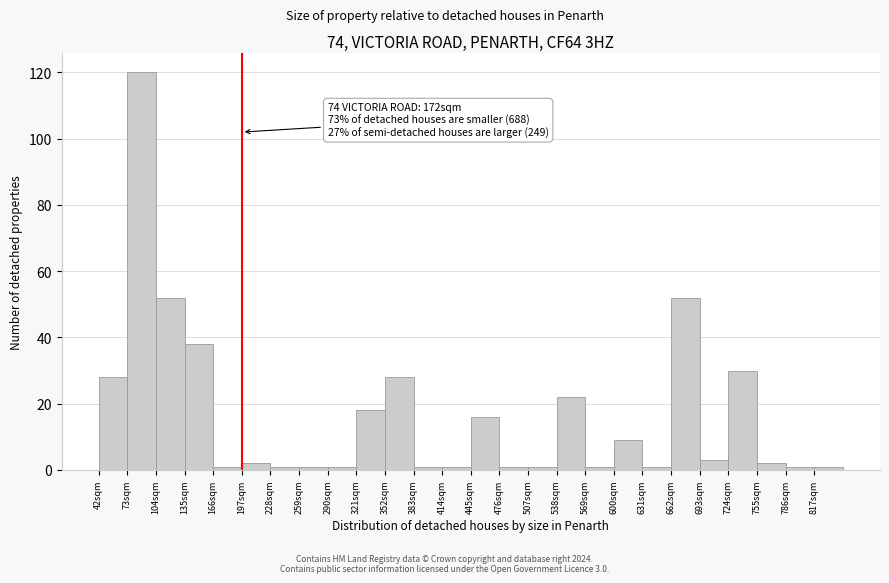

Which range on the x-axis has the tallest bar?

73 to 104